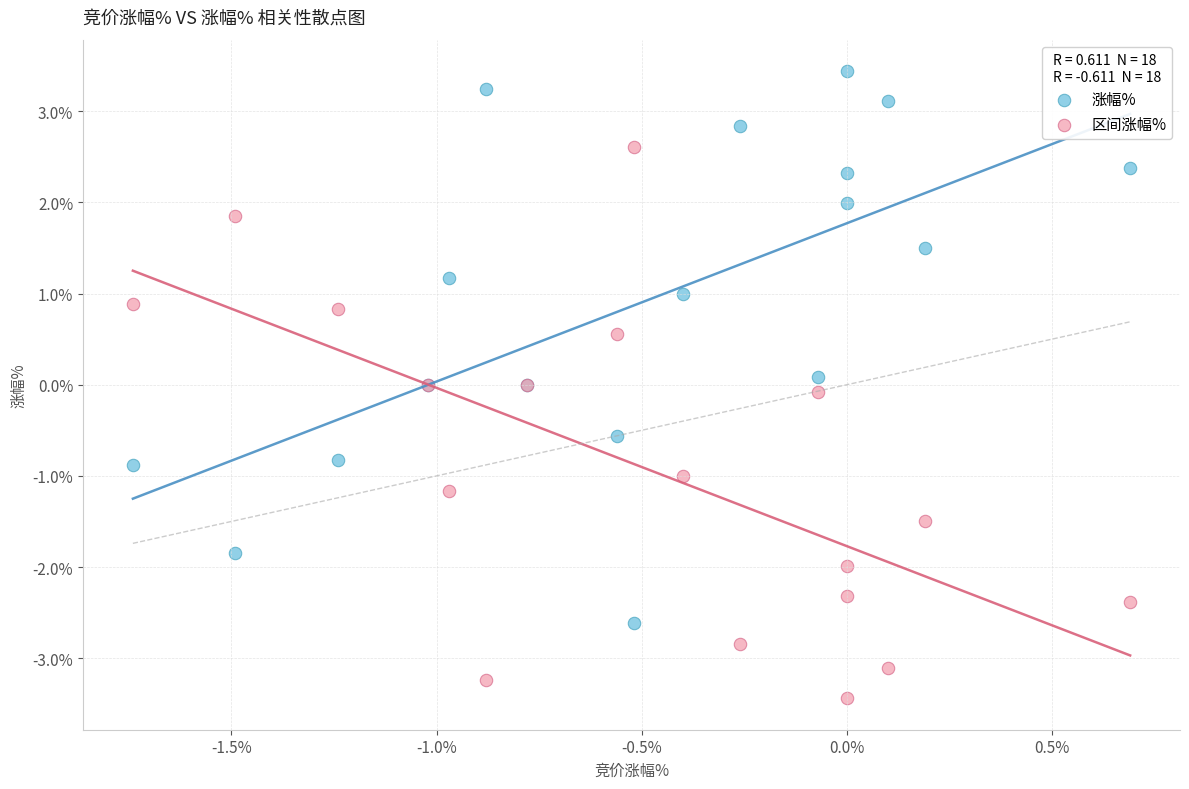

What are all the series names shown in the legend?

涨幅%, 区间涨幅%